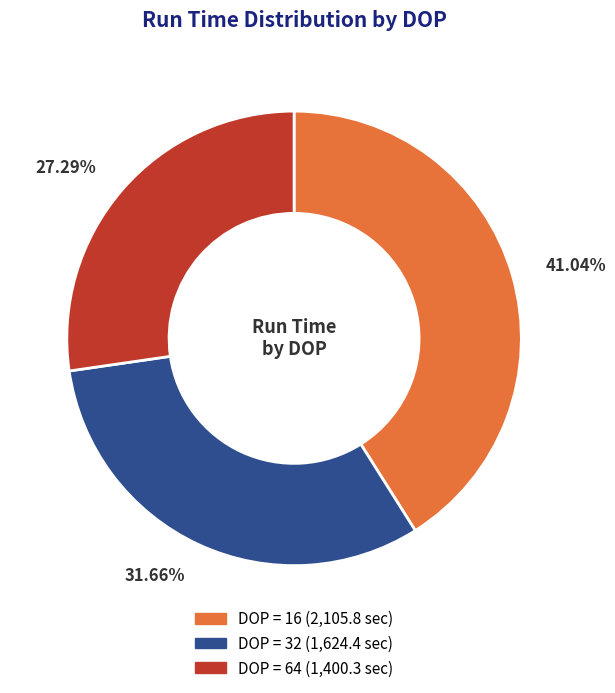

Combined, what portion of the pie is DOP = 16 and DOP = 32?

72.7%